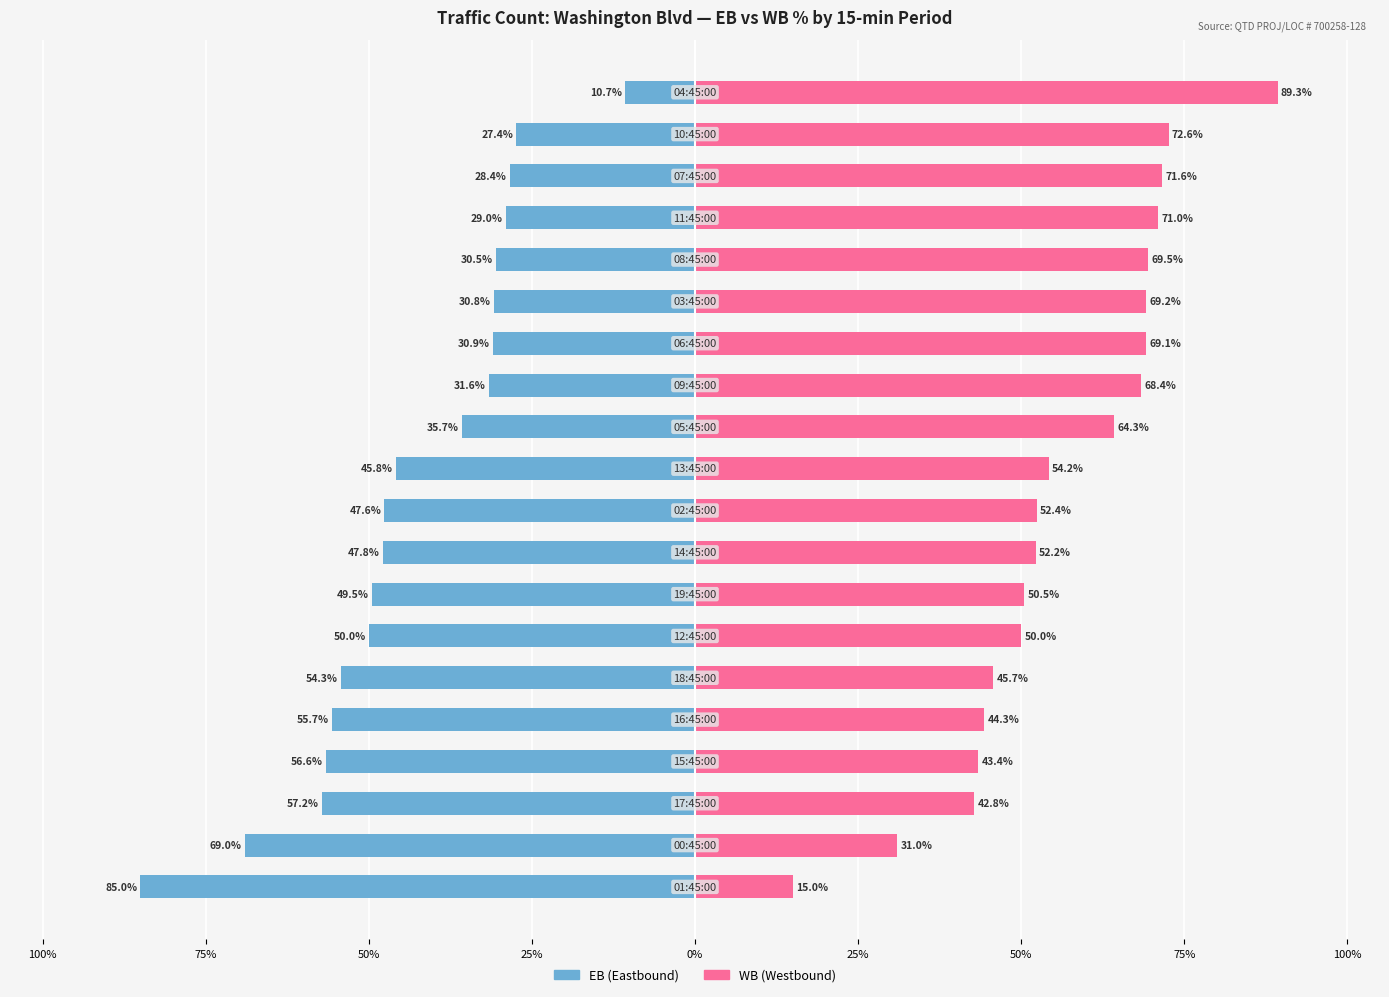

How many data points does each series have?

20